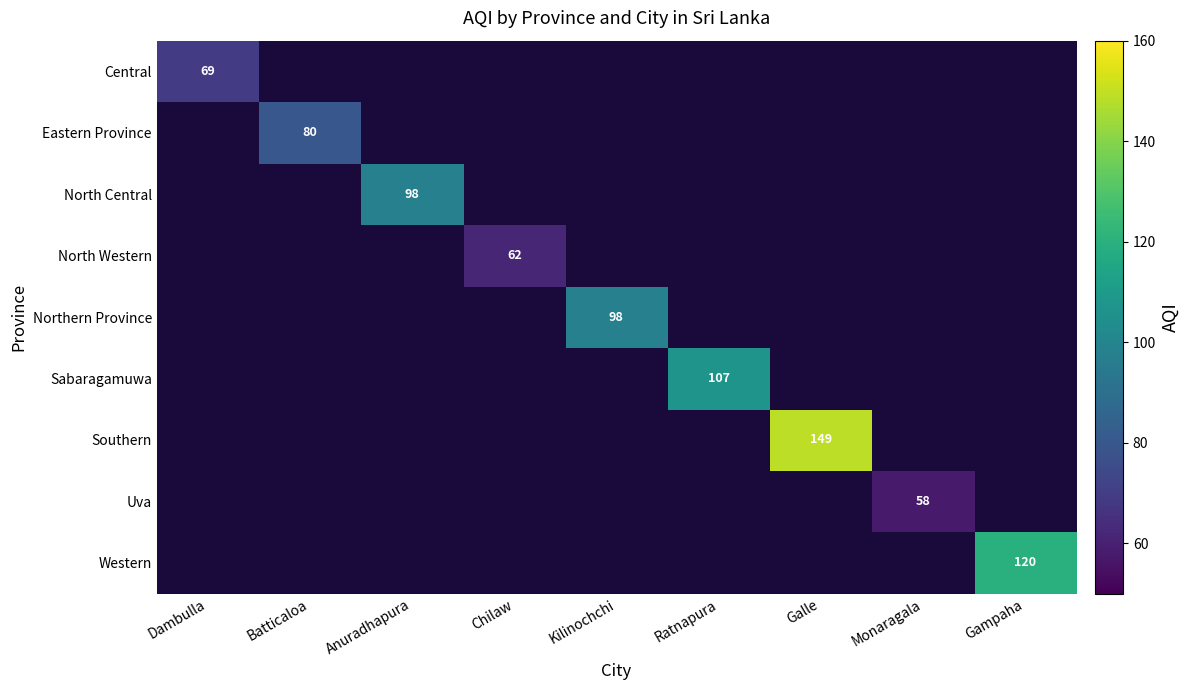

How many values in Southern are above zero?

1